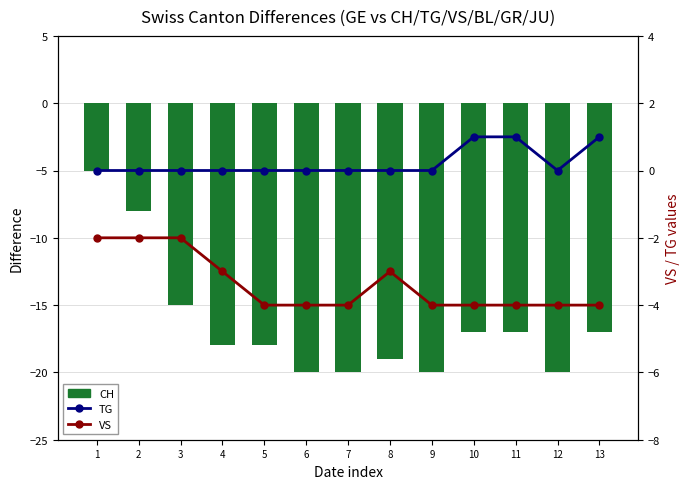

Reading left to right, extract all data points from this chart.

CH: -5	-8	-15	-18	-18	-20	-20	-19	-20	-17	-17	-20	-17
VS: -2	-2	-2	-3	-4	-4	-4	-3	-4	-4	-4	-4	-4
TG: 0	0	0	0	0	0	0	0	0	1	1	0	1